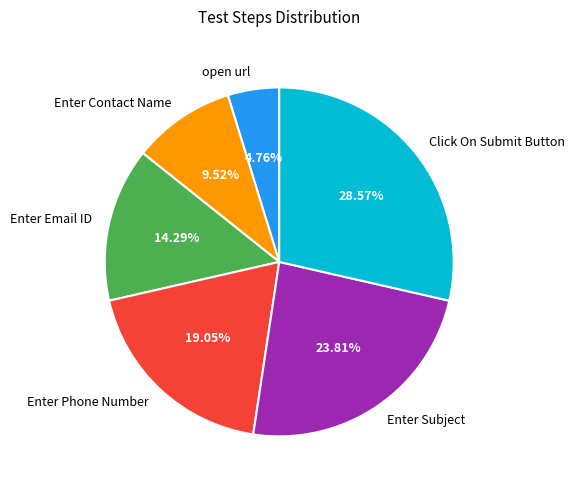

Which category has the smallest portion of the pie?

open url